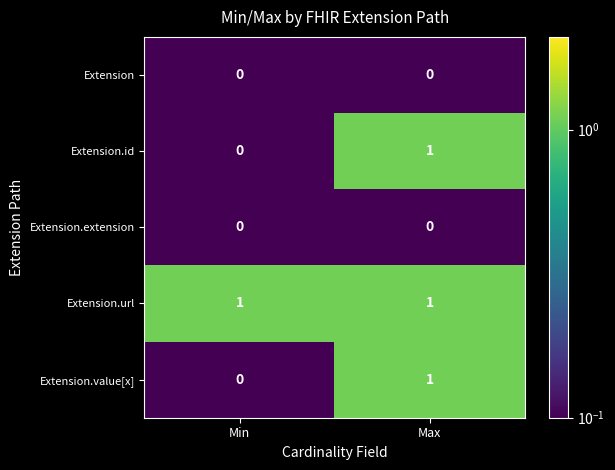

True or false: Extension.id has a value of 0 at Min.

True